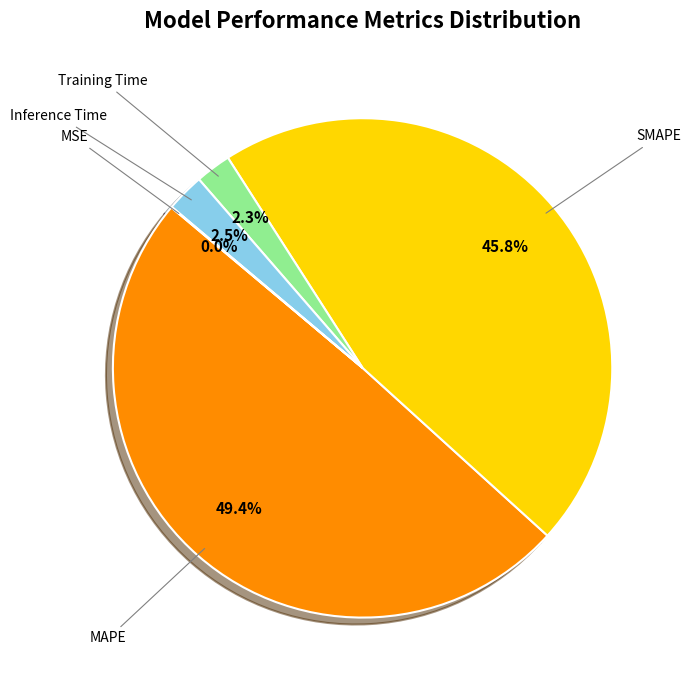

Combined, what portion of the pie is Inference Time and Training Time?

4.8%